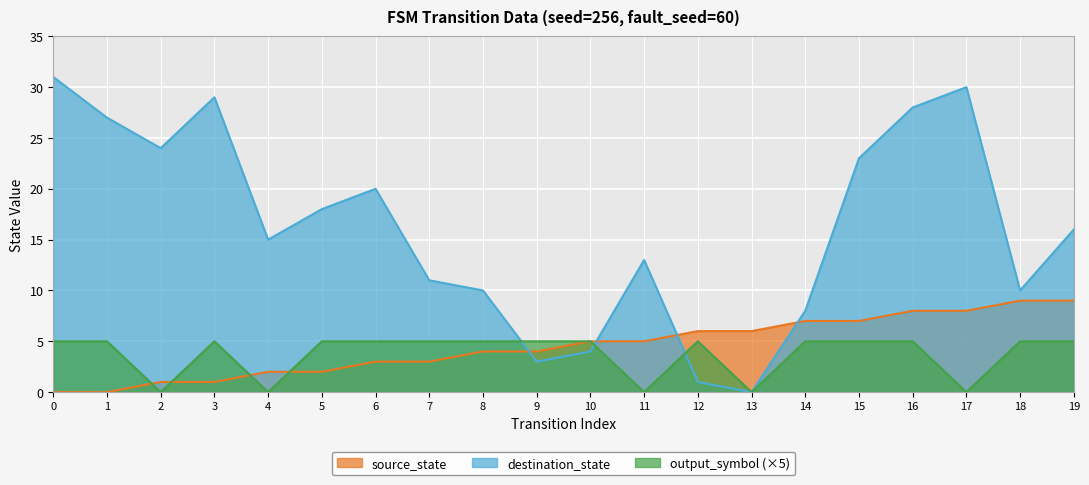

How many lines are shown in the chart?

3